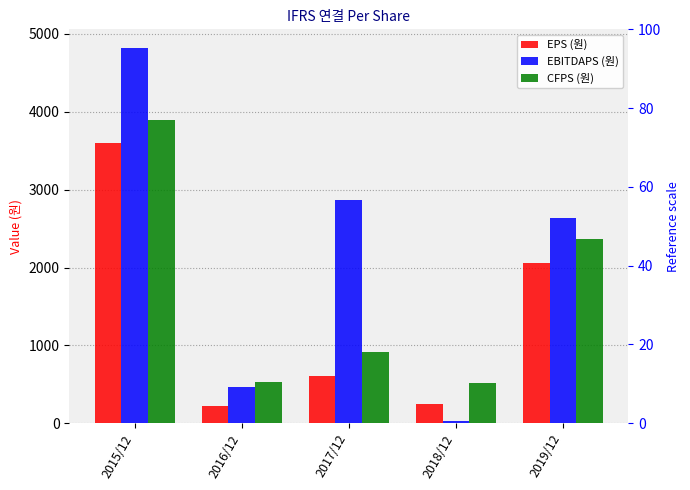

What is the approximate value of CFPS (원) at 2015/12?

3901